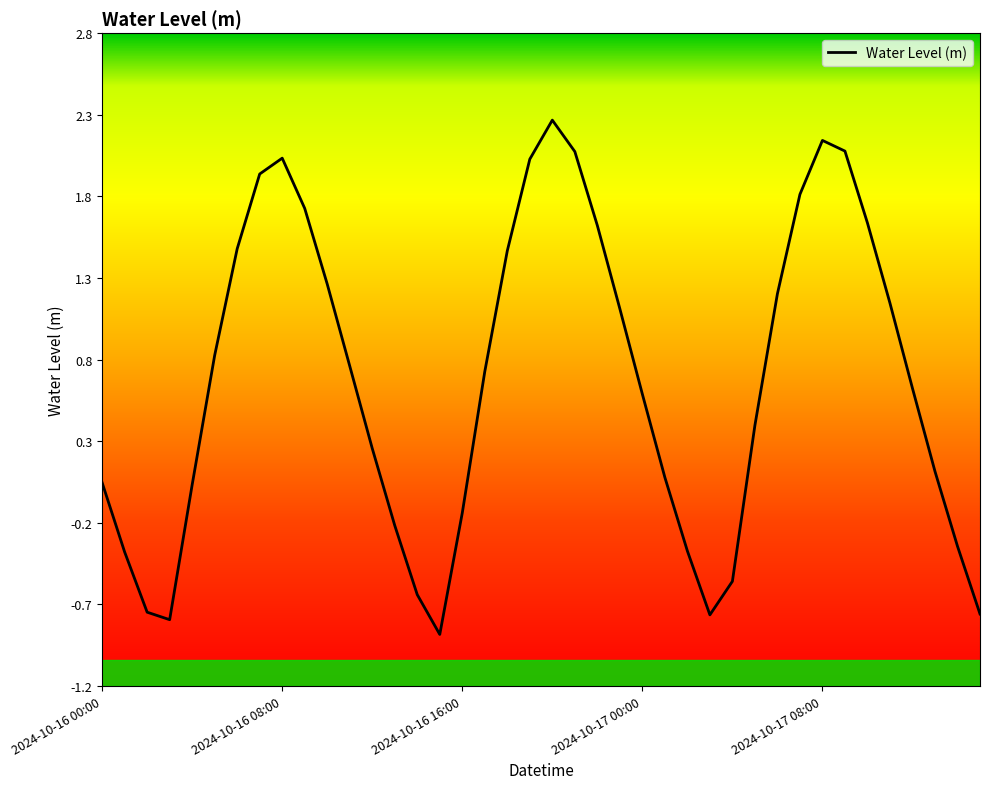

What is the maximum value shown in the chart?

2.3